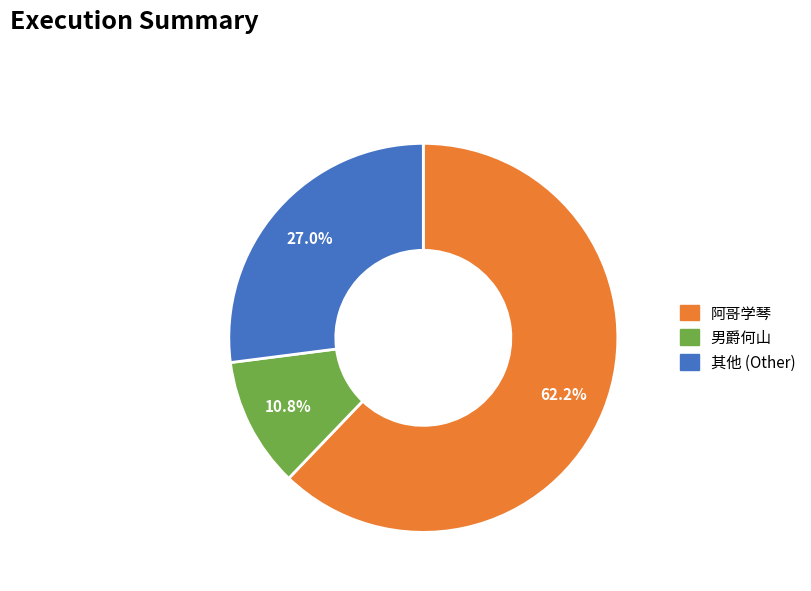

Does any single category account for the majority?

Yes